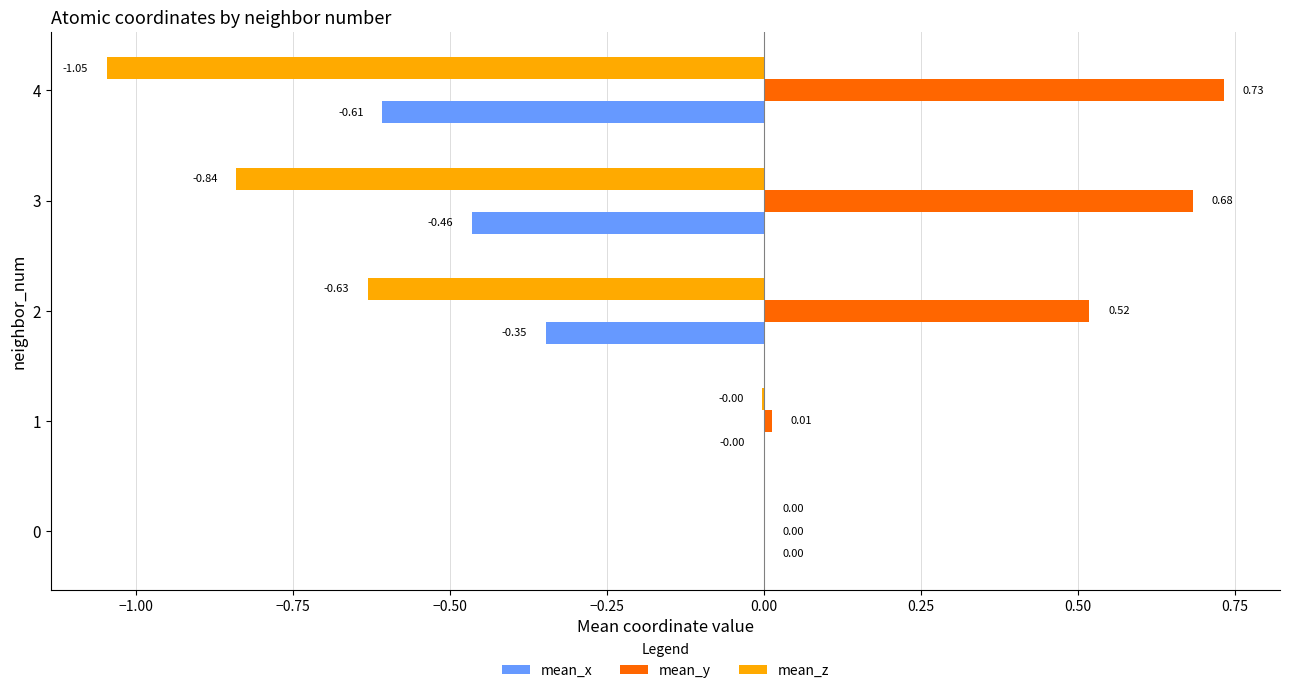

Which category has the highest value in the mean_y series?

4